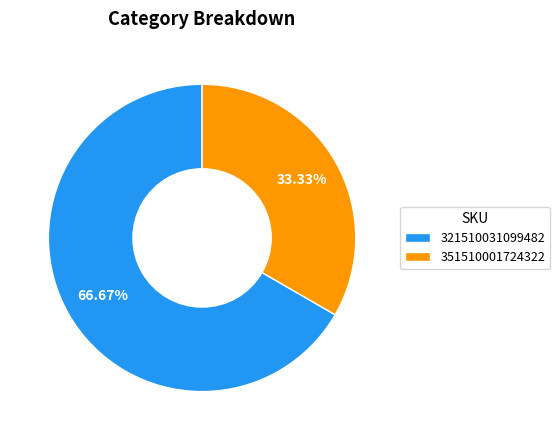

Count the number of slices in the pie.

2